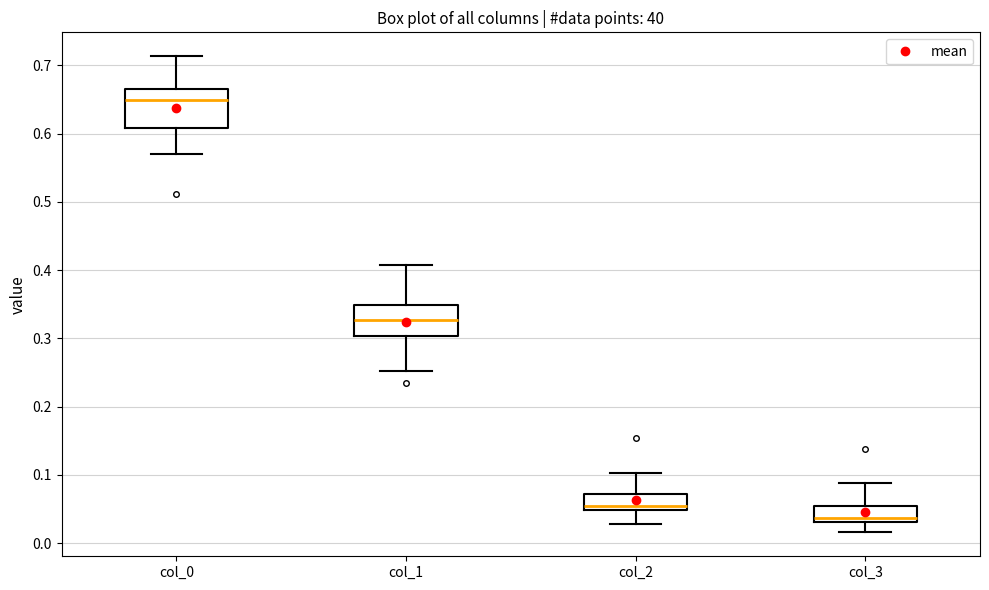

Which box has the lowest median line?

col_3